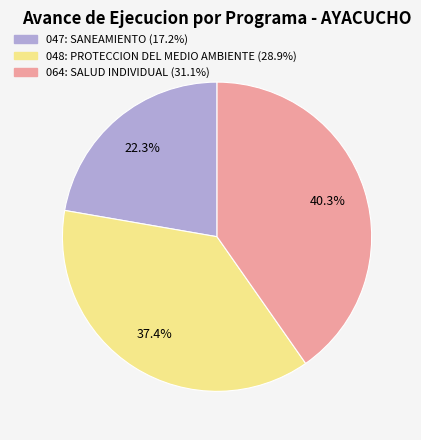

To the nearest percent, what is the difference between the 064: SALUD INDIVIDUAL and 048: PROTECCION DEL MEDIO AMBIENTE slice percentages?

3%